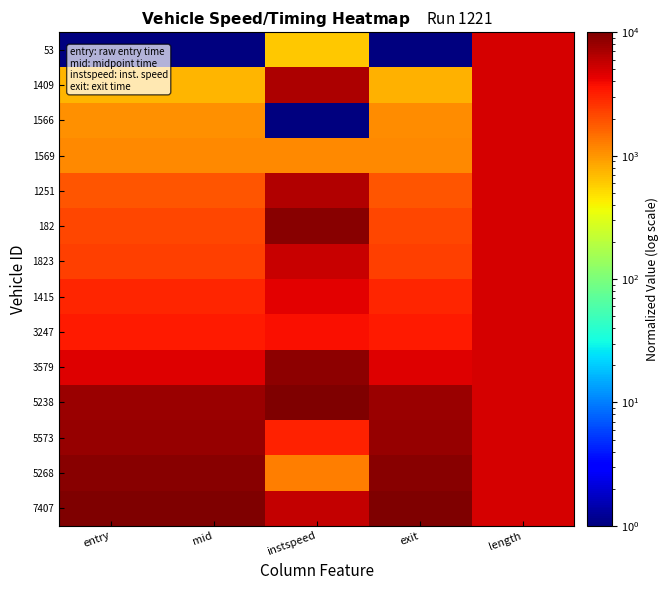

Between exit and instspeed, which is larger?

instspeed